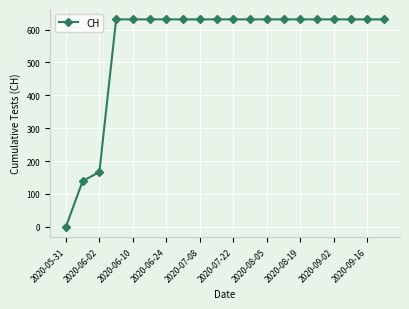

What is the difference between the maximum and minimum values?

631